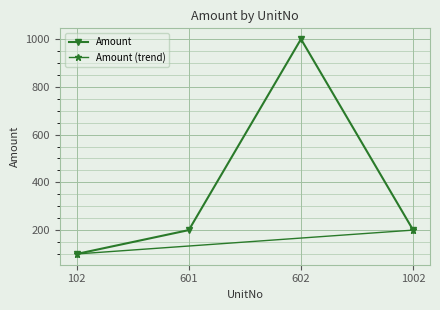

The chart shows a value of 377 at 602. True or false?

False